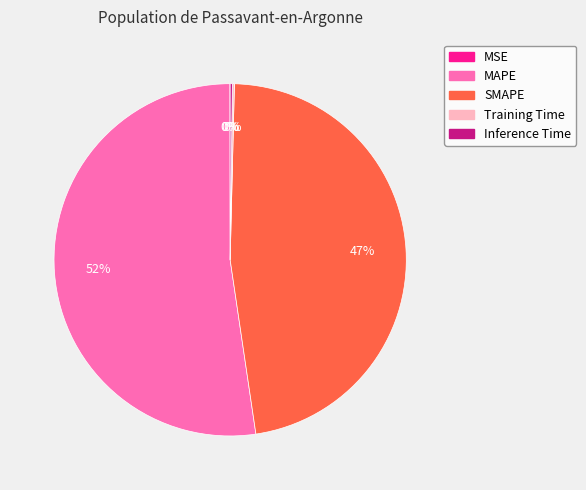

To the nearest percent, what is the average slice percentage?

20%